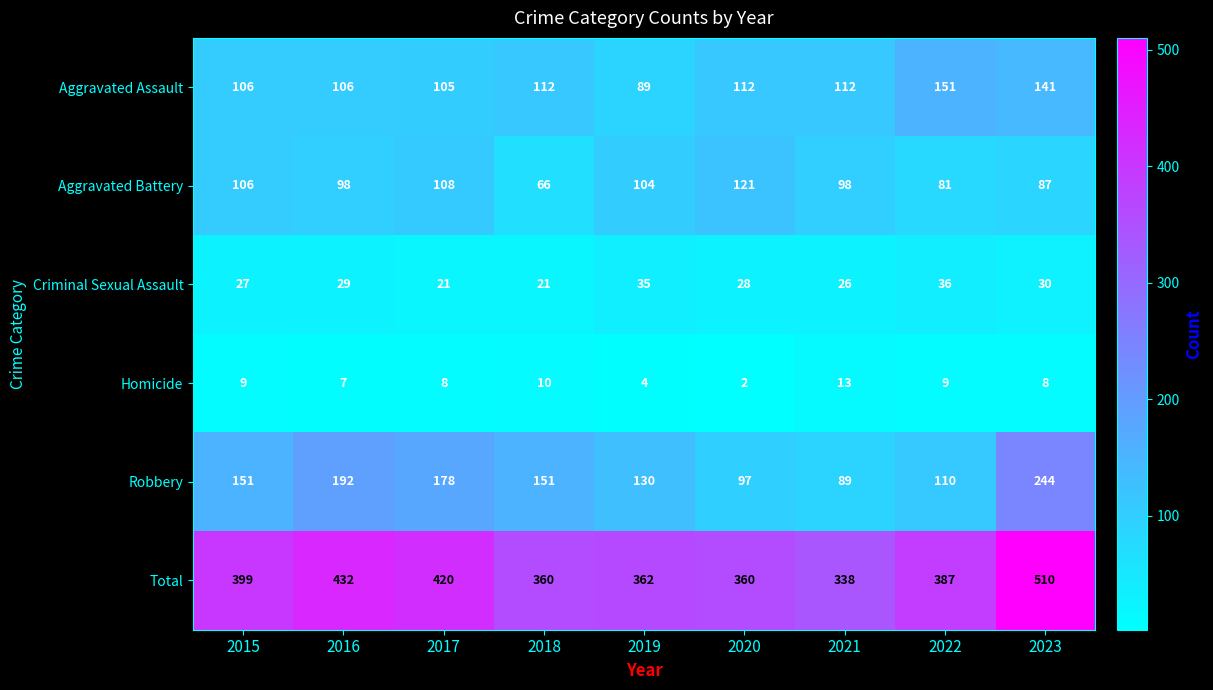

What is the sum of the Aggravated Assault values at 2017 and 2019?

194